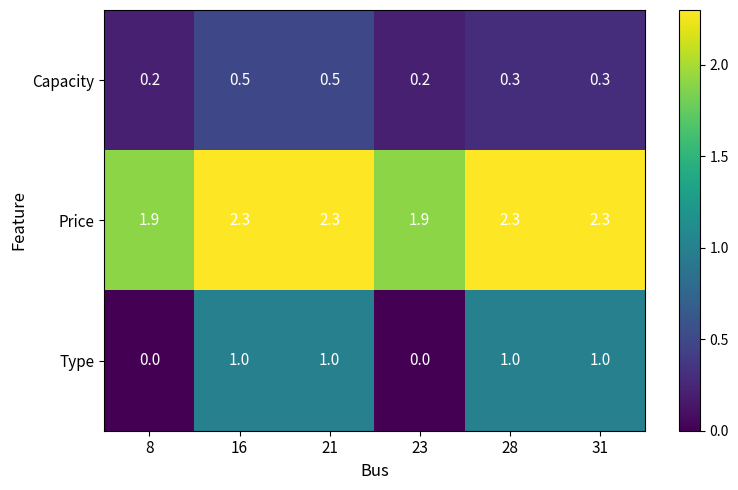

Rank the series by their maximum value, from lowest to highest.

Capacity, Type, Price